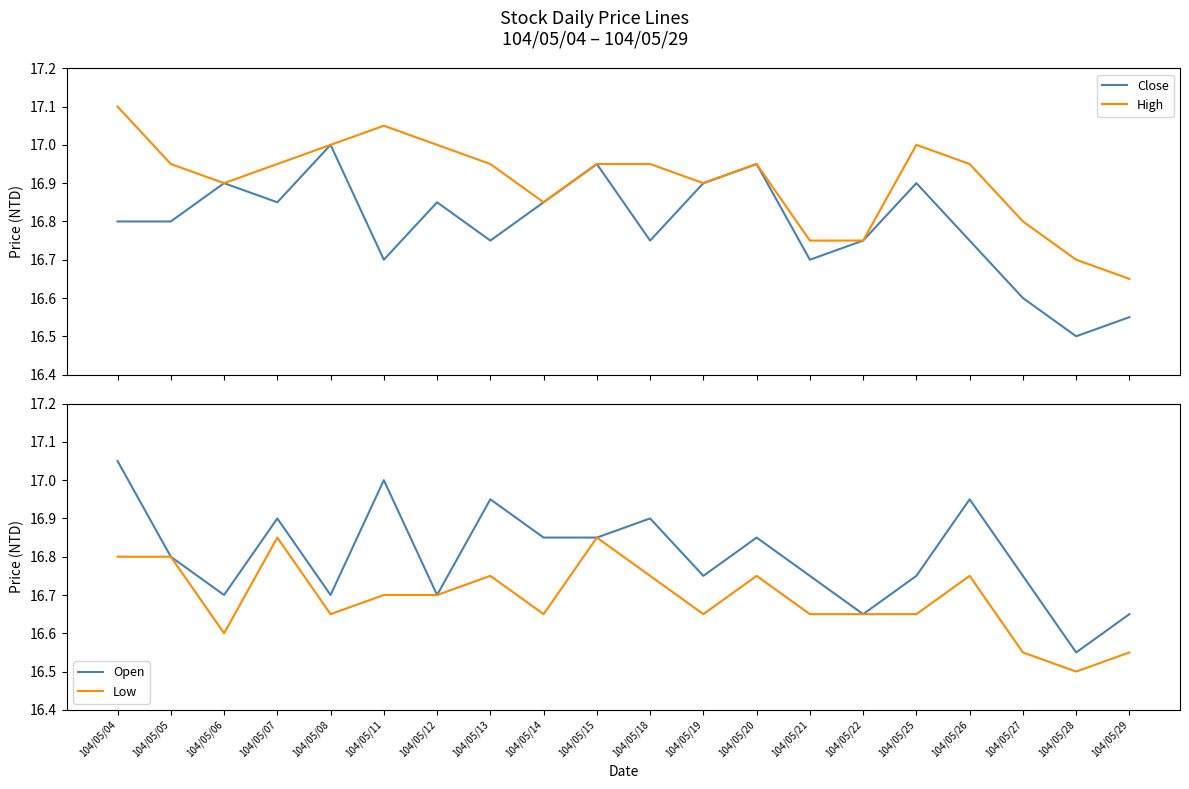

At which category does Open reach its first local peak?

104/05/07